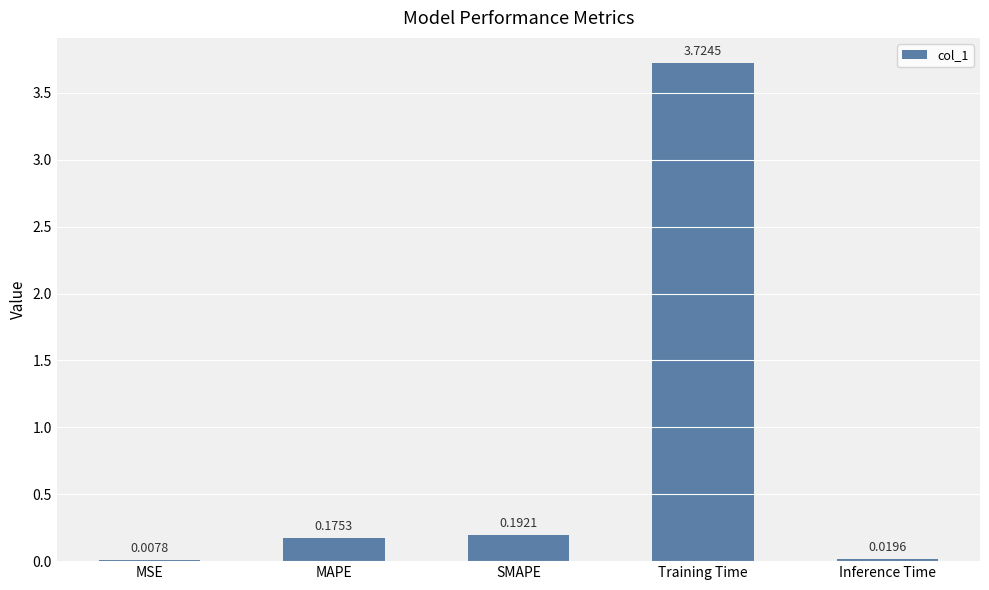

What is the sum of all values?

4.1